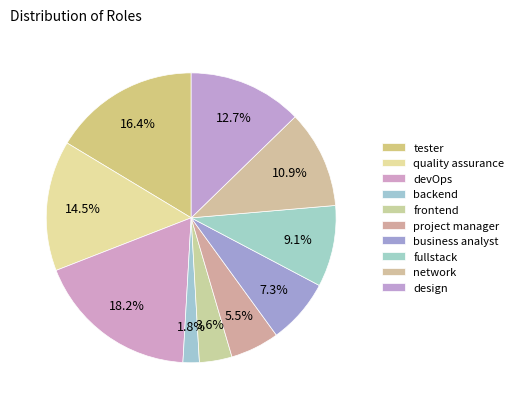

How many segments does this pie chart have?

10